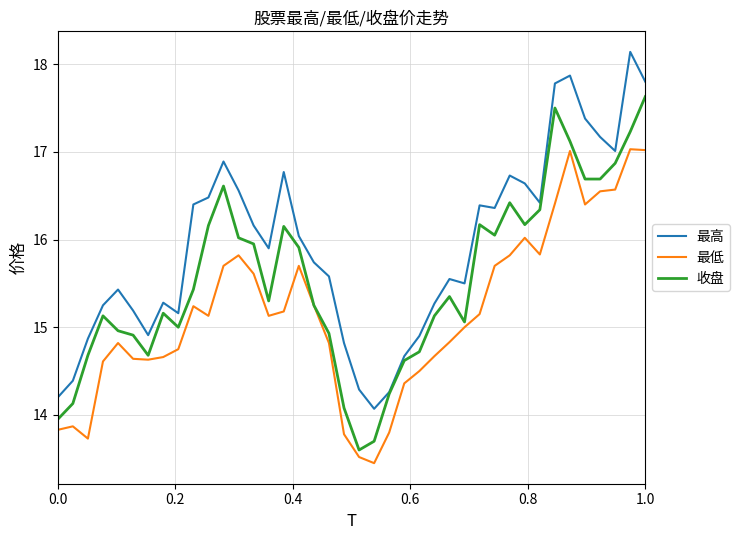

What is the lowest value of the 最高 series?

14.1